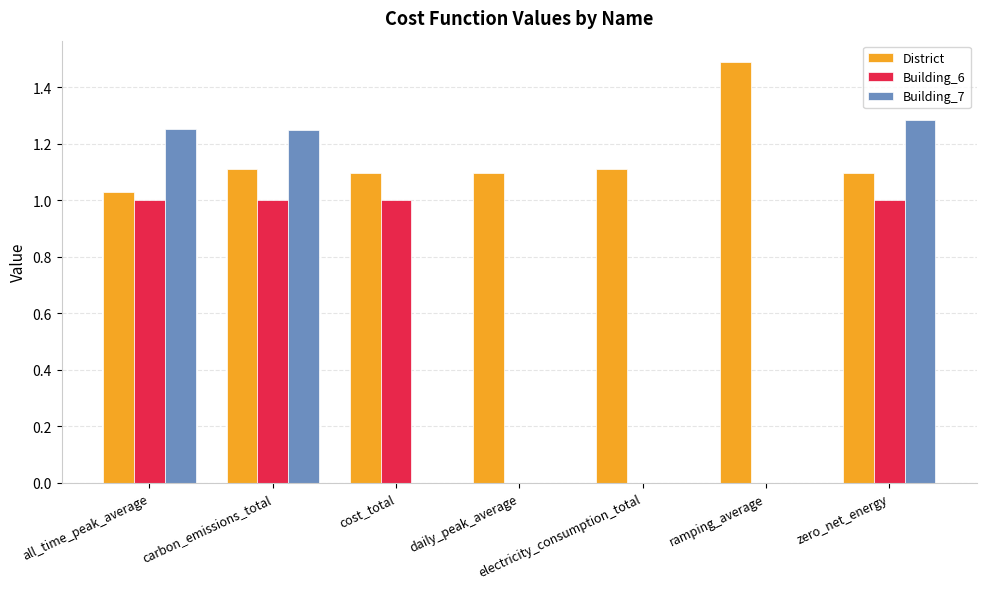

What is the total value across all series at zero_net_energy?

3.4